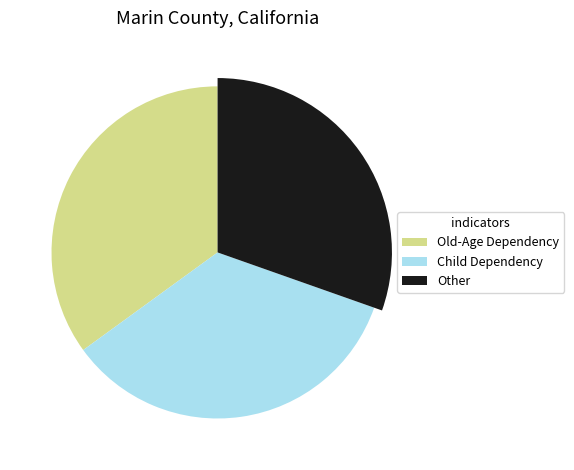

The Sex ratio slice represents 19% of the pie. True or false?

False